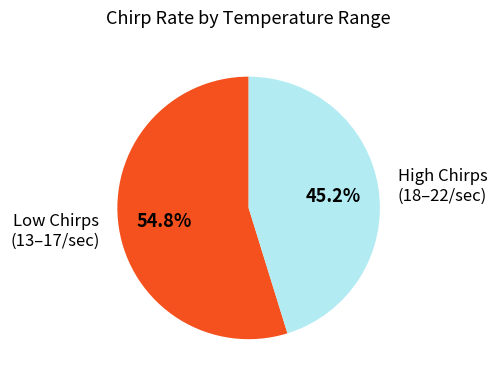

What portion of the pie excludes Low Chirps (13–17/sec)?

45.2%